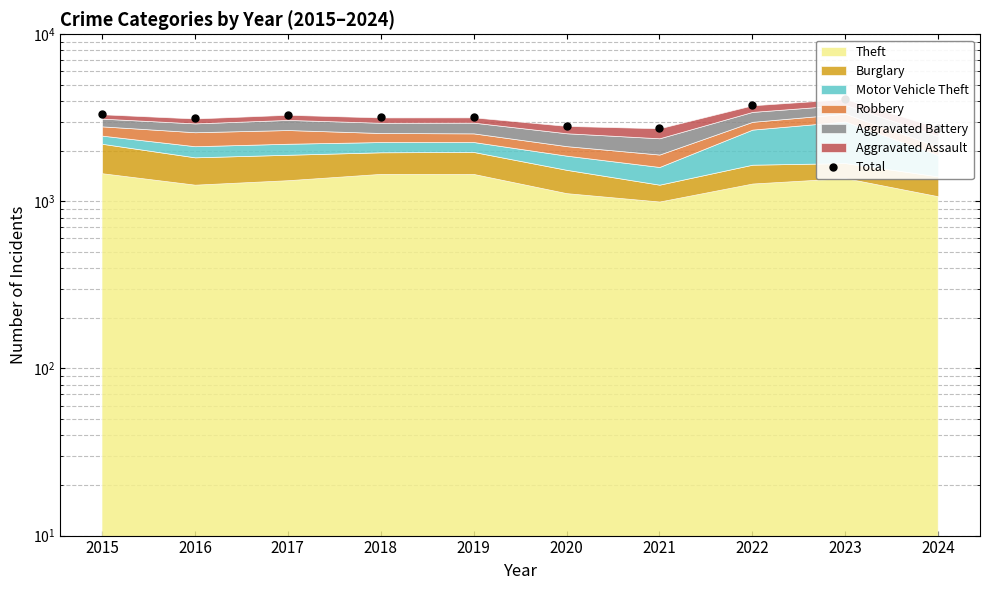

At which label does the data first exceed 3183?

2015